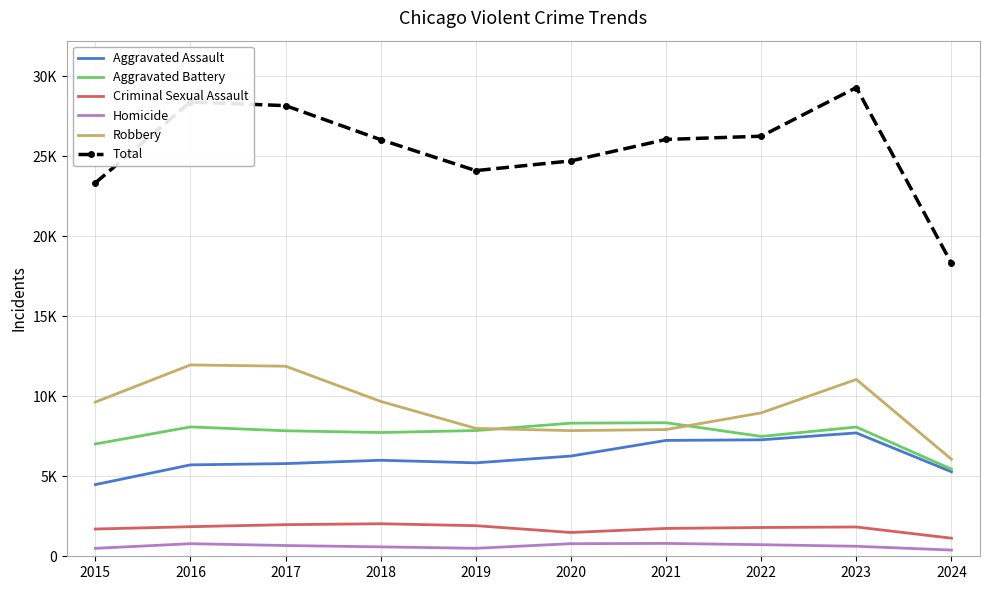

Between 2016 and 2020, which series saw the biggest shift?

Robbery